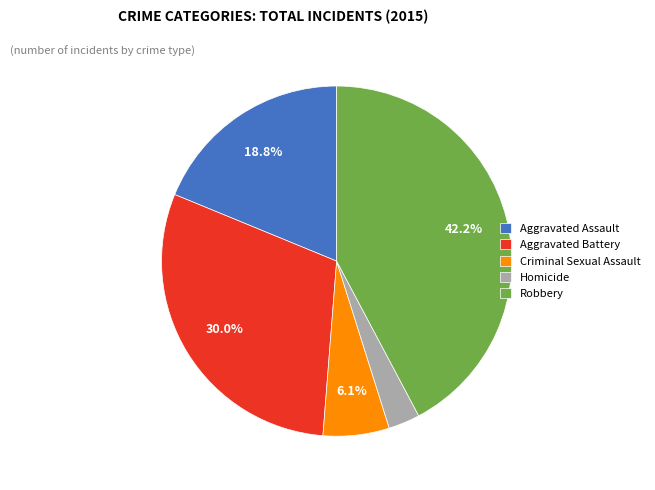

The Homicide slice represents 13% of the pie. True or false?

False